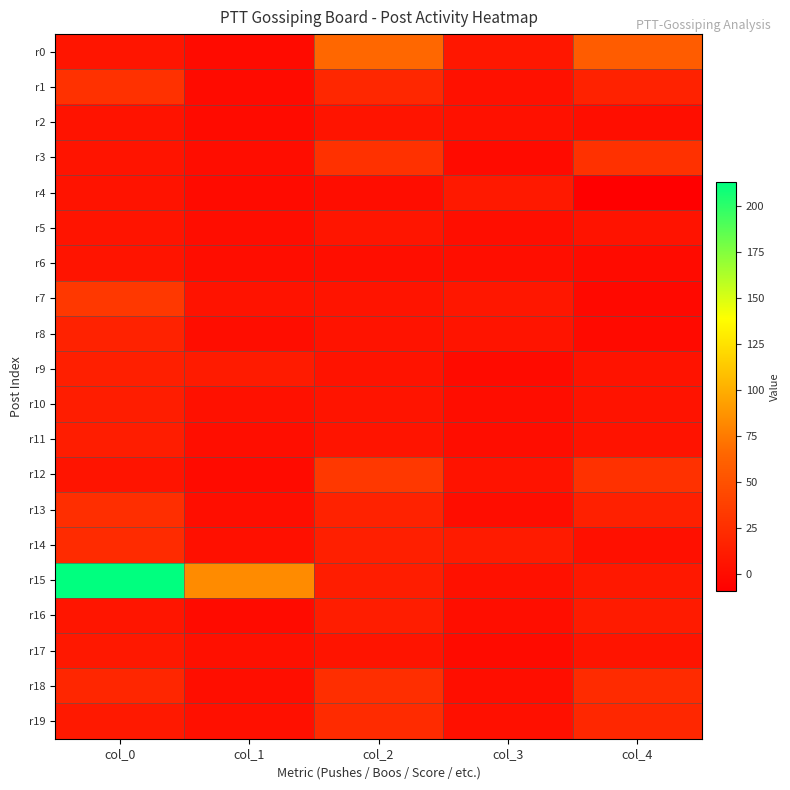

Between col_1 and col_4, which series saw the biggest shift?

r15